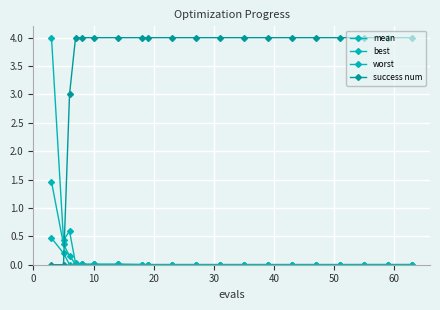

How many distinct data groups are displayed?

4